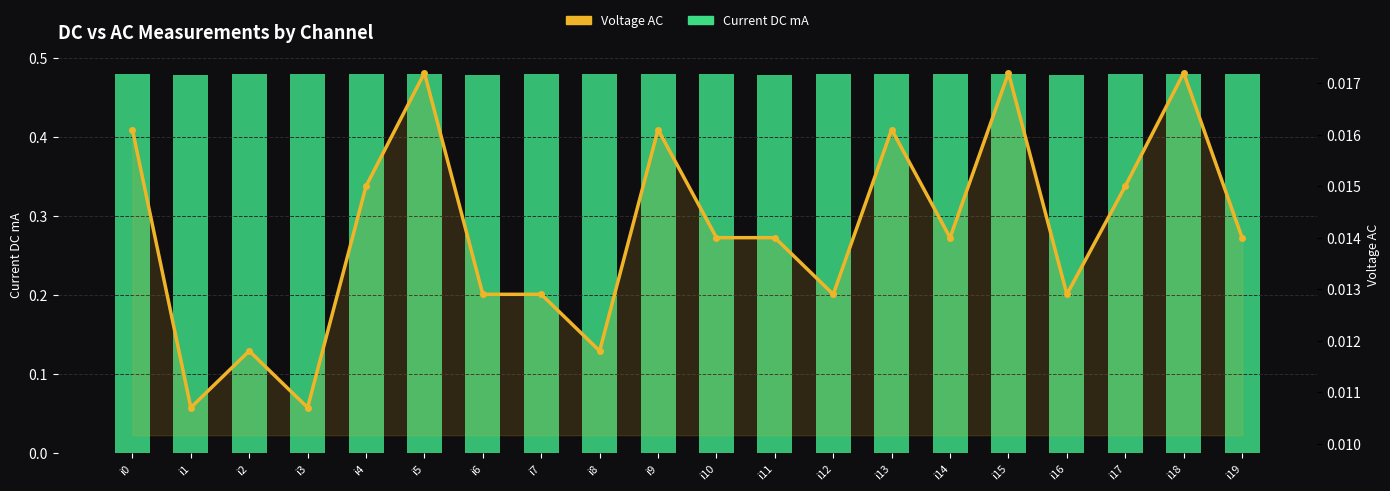

Reading left to right, extract all data points from this chart.

Current DC mA: 0.5	0.5	0.5	0.5	0.5	0.5	0.5	0.5	0.5	0.5	0.5	0.5	0.5	0.5	0.5	0.5	0.5	0.5	0.5	0.5
Voltage AC: 0.0	0.0	0.0	0.0	0.0	0.0	0.0	0.0	0.0	0.0	0.0	0.0	0.0	0.0	0.0	0.0	0.0	0.0	0.0	0.0